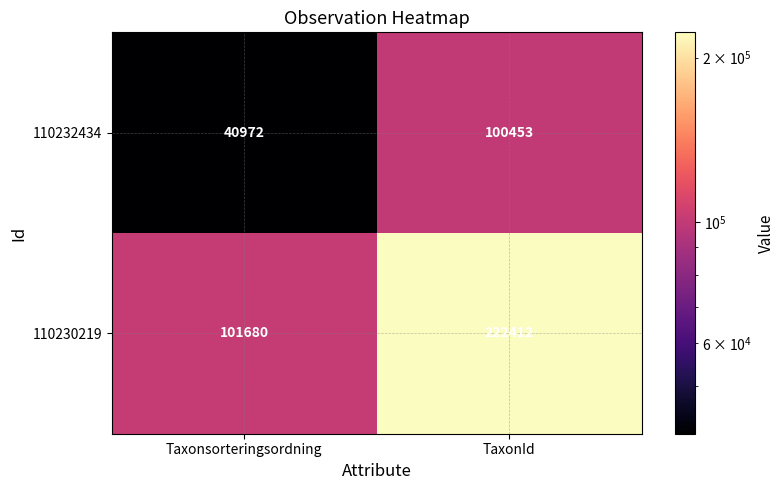

What is the sum of all 110230219 values?

324092